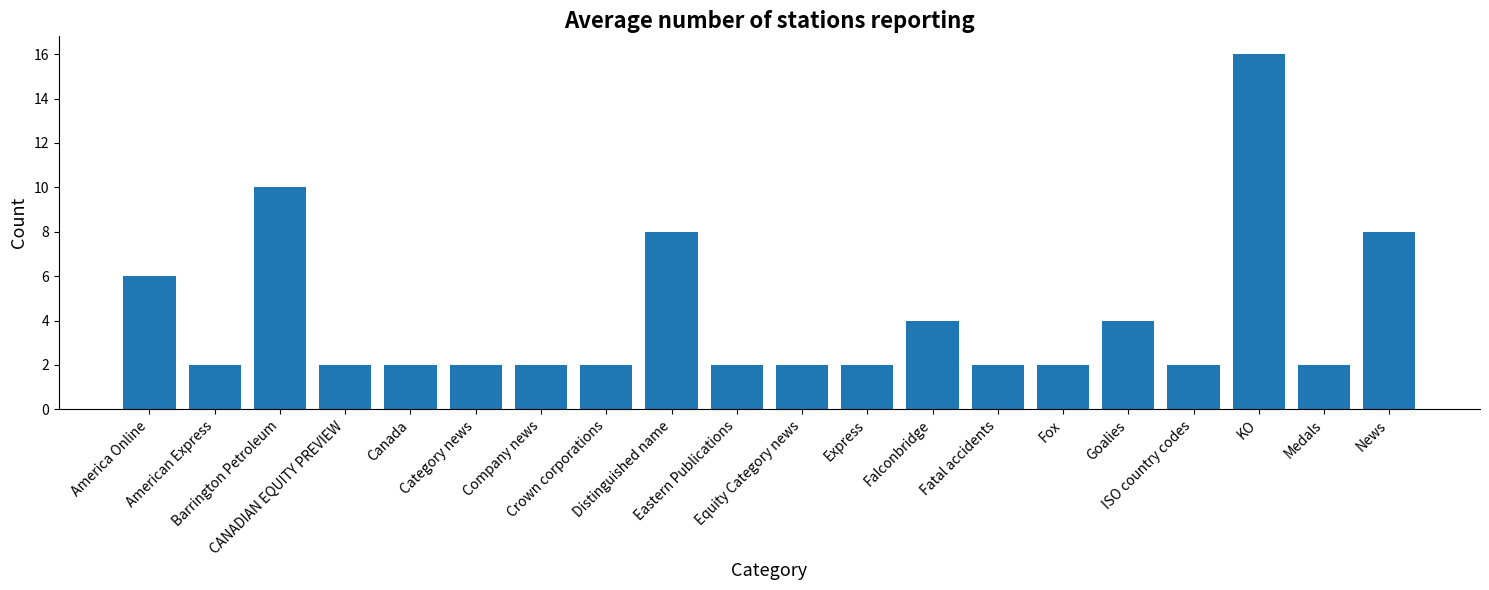

What is the greatest value displayed?

16